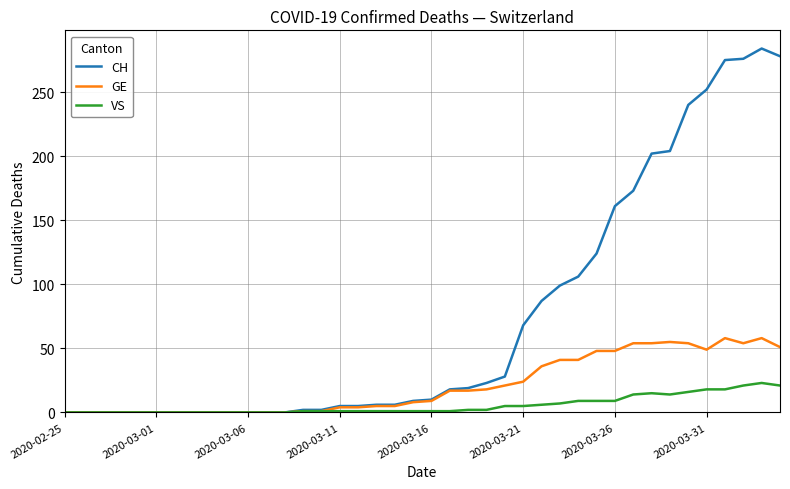

Which series has the widest spread of values?

CH